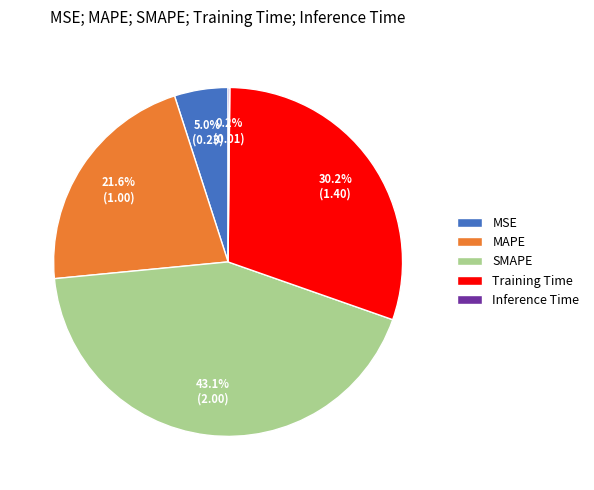

To the nearest percent, what is the difference between the MSE and MAPE slice percentages?

17%